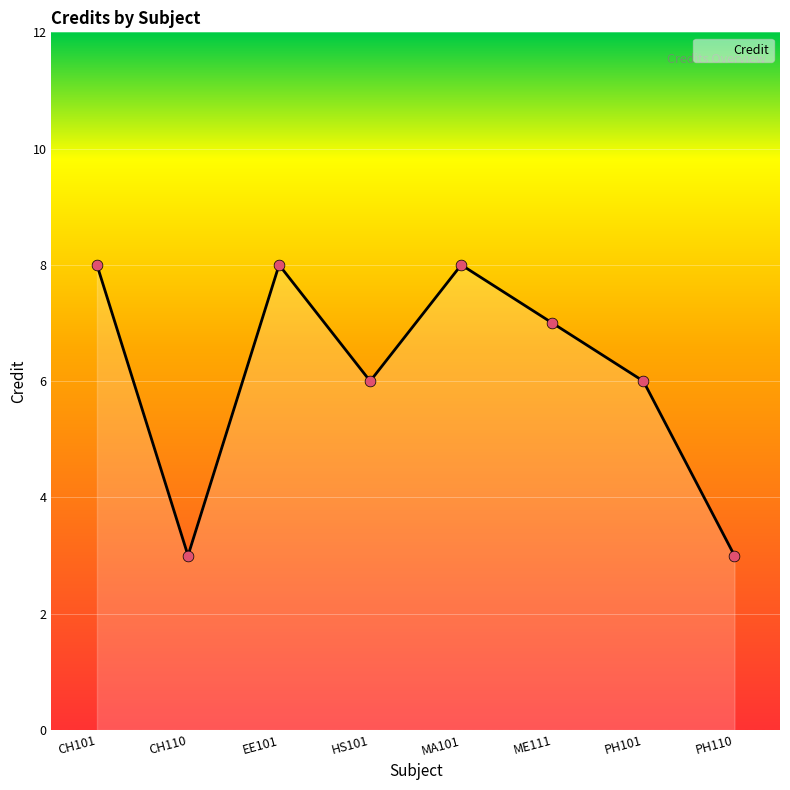

What is the ratio of the value at EE101 to the value at HS101?

1.3